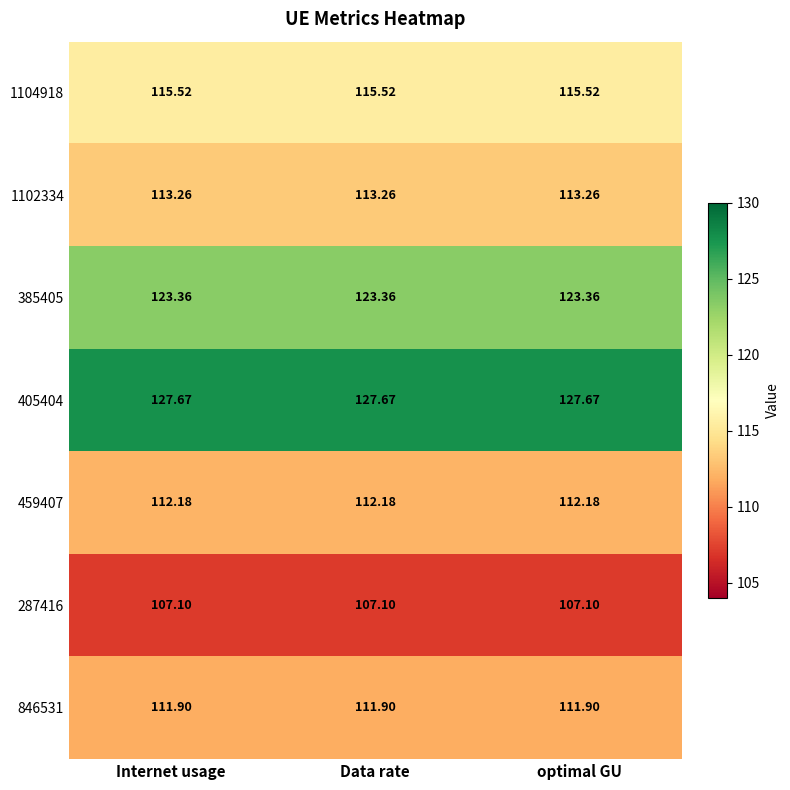

Is the value of 385405 at Internet usage greater than the value of 846531 at Data rate?

Yes